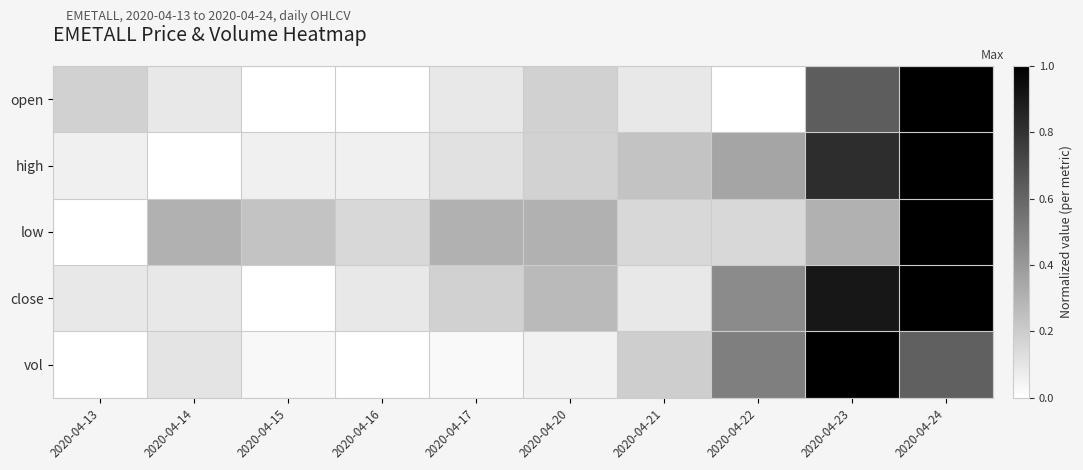

Reading right to left, list all the values displayed in this chart.

open: 2020-04-24=1.0	2020-04-23=0.6	2020-04-22=0.0	2020-04-21=0.1	2020-04-20=0.2	2020-04-17=0.1	2020-04-16=0.0	2020-04-15=0.0	2020-04-14=0.1	2020-04-13=0.2
high: 2020-04-24=1.0	2020-04-23=0.8	2020-04-22=0.4	2020-04-21=0.2	2020-04-20=0.2	2020-04-17=0.1	2020-04-16=0.1	2020-04-15=0.1	2020-04-14=0.0	2020-04-13=0.1
low: 2020-04-24=1.0	2020-04-23=0.3	2020-04-22=0.2	2020-04-21=0.2	2020-04-20=0.3	2020-04-17=0.3	2020-04-16=0.2	2020-04-15=0.2	2020-04-14=0.3	2020-04-13=0.0
close: 2020-04-24=1.0	2020-04-23=0.9	2020-04-22=0.5	2020-04-21=0.1	2020-04-20=0.3	2020-04-17=0.2	2020-04-16=0.1	2020-04-15=0.0	2020-04-14=0.1	2020-04-13=0.1
vol: 2020-04-24=0.6	2020-04-23=1.0	2020-04-22=0.5	2020-04-21=0.2	2020-04-20=0.1	2020-04-17=0.0	2020-04-16=0.0	2020-04-15=0.0	2020-04-14=0.1	2020-04-13=0.0